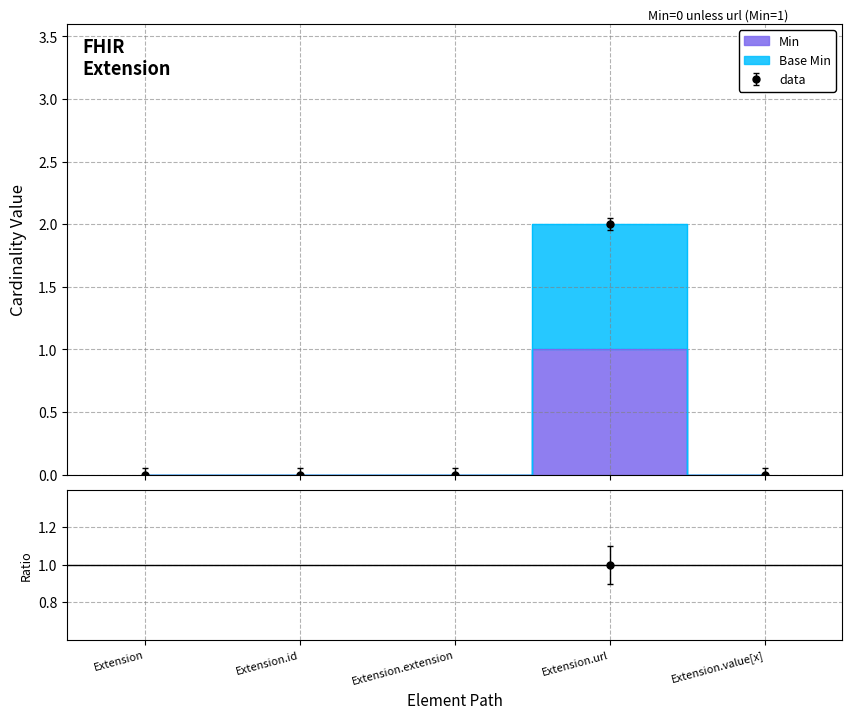

How many values in Min are above zero?

1